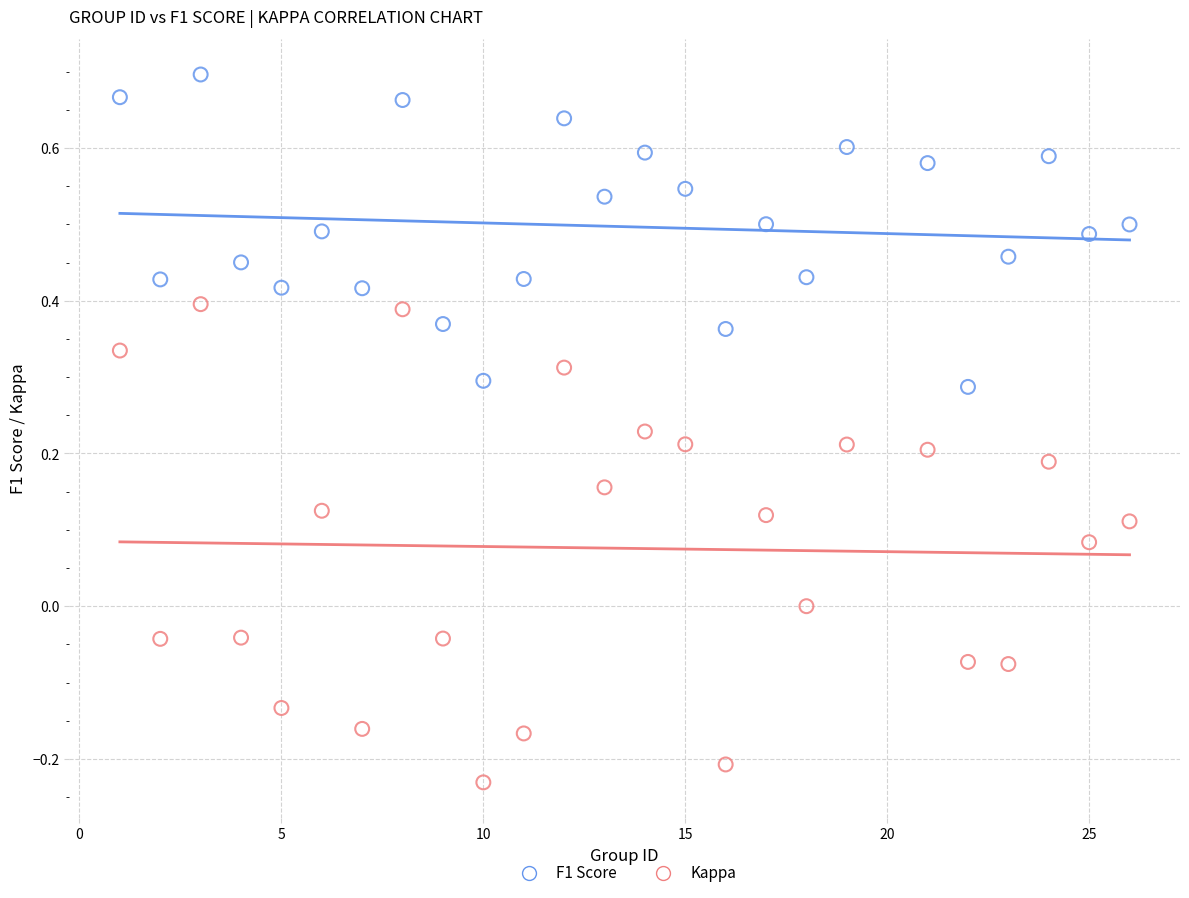

Which series contains the highest Y value?

F1 Score